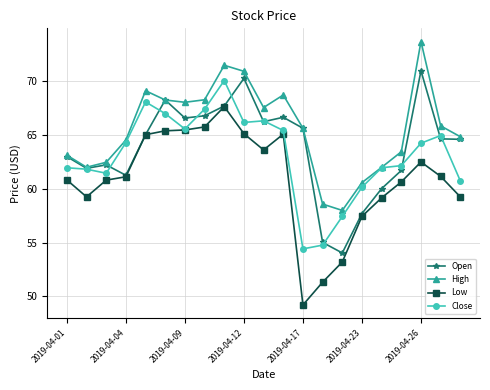

Which series has the largest range (max minus min)?

Low